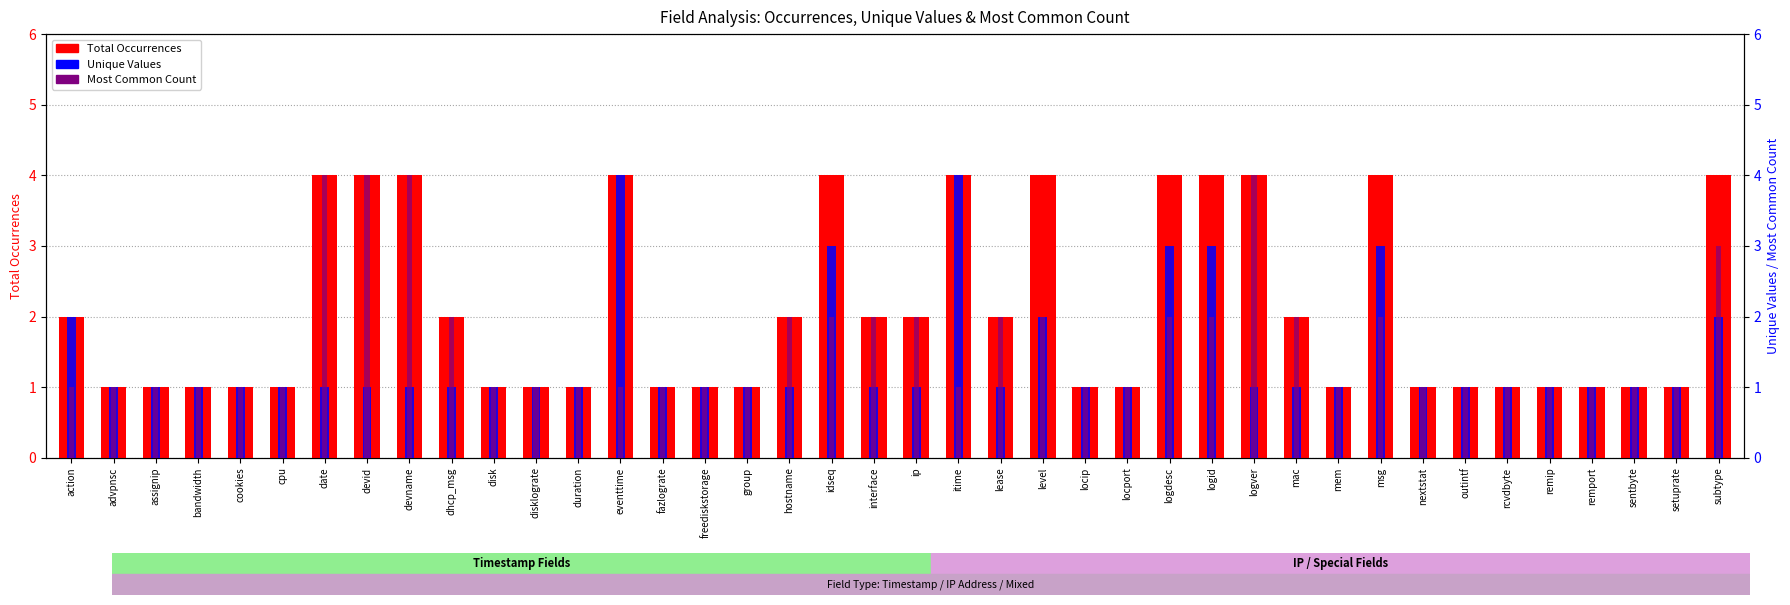

Reading right to left, extract all data points from this chart.

Total Occurrences: subtype=4	setuprate=1	sentbyte=1	remport=1	remip=1	rcvdbyte=1	outintf=1	nextstat=1	msg=4	mem=1	mac=2	logver=4	logid=4	logdesc=4	locport=1	locip=1	level=4	lease=2	itime=4	ip=2	interface=2	idseq=4	hostname=2	group=1	freediskstorage=1	fazlograte=1	eventtime=4	duration=1	disklograte=1	disk=1	dhcp_msg=2	devname=4	devid=4	date=4	cpu=1	cookies=1	bandwidth=1	assignip=1	advpnsc=1	action=2
Unique Values: subtype=2	setuprate=1	sentbyte=1	remport=1	remip=1	rcvdbyte=1	outintf=1	nextstat=1	msg=3	mem=1	mac=1	logver=1	logid=3	logdesc=3	locport=1	locip=1	level=2	lease=1	itime=4	ip=1	interface=1	idseq=3	hostname=1	group=1	freediskstorage=1	fazlograte=1	eventtime=4	duration=1	disklograte=1	disk=1	dhcp_msg=1	devname=1	devid=1	date=1	cpu=1	cookies=1	bandwidth=1	assignip=1	advpnsc=1	action=2
Most Common Count: subtype=3	setuprate=1	sentbyte=1	remport=1	remip=1	rcvdbyte=1	outintf=1	nextstat=1	msg=2	mem=1	mac=2	logver=4	logid=2	logdesc=2	locport=1	locip=1	level=2	lease=2	itime=1	ip=2	interface=2	idseq=2	hostname=2	group=1	freediskstorage=1	fazlograte=1	eventtime=1	duration=1	disklograte=1	disk=1	dhcp_msg=2	devname=4	devid=4	date=4	cpu=1	cookies=1	bandwidth=1	assignip=1	advpnsc=1	action=1